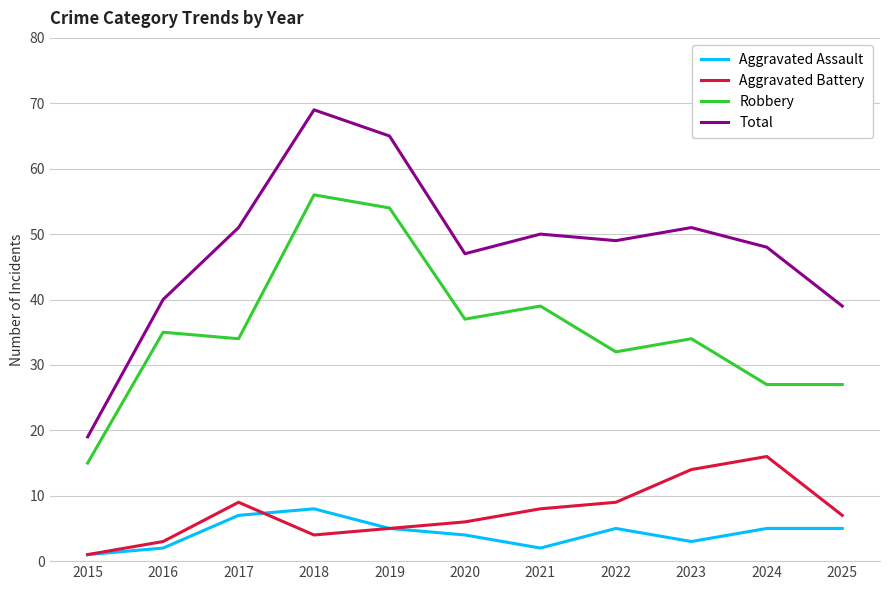

Does the chart have visible grid lines?

Yes